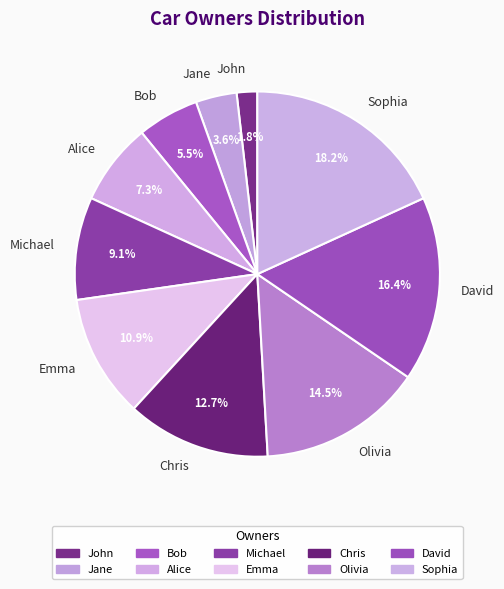

To the nearest percent, what is the difference between the Olivia and Michael slice percentages?

5%